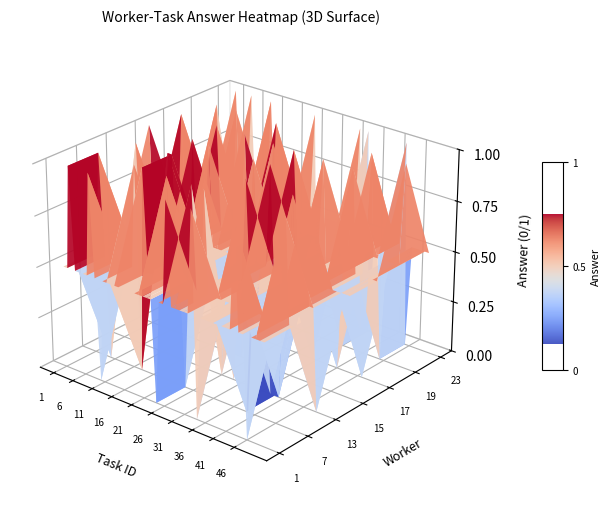

What is the highest value of the 13 series?

1